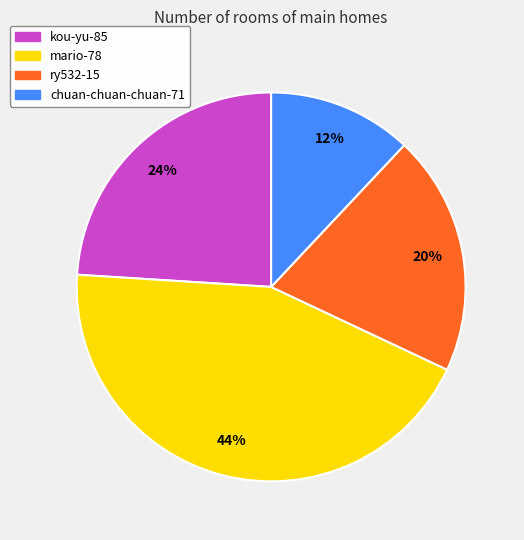

Between chuan-chuan-chuan-71 and mario-78, which is larger?

mario-78